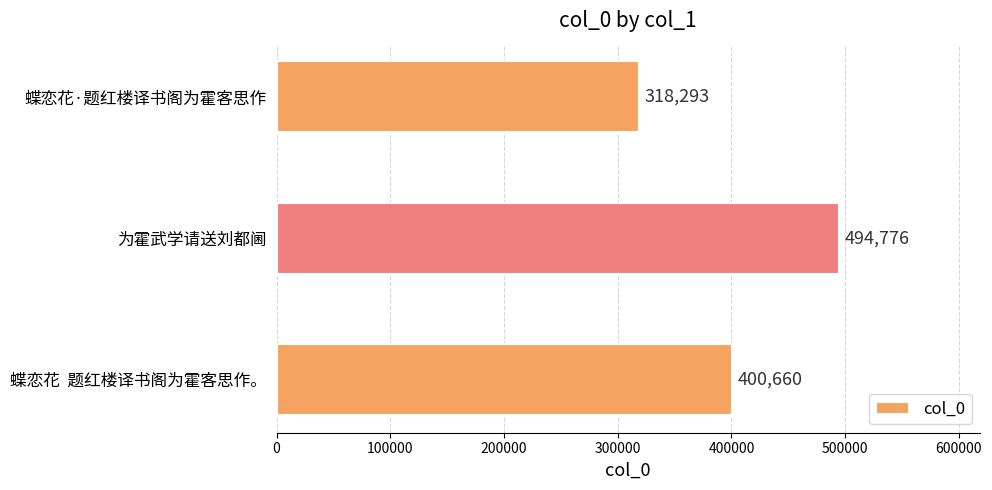

How many values are between 318293 and 494776?

3